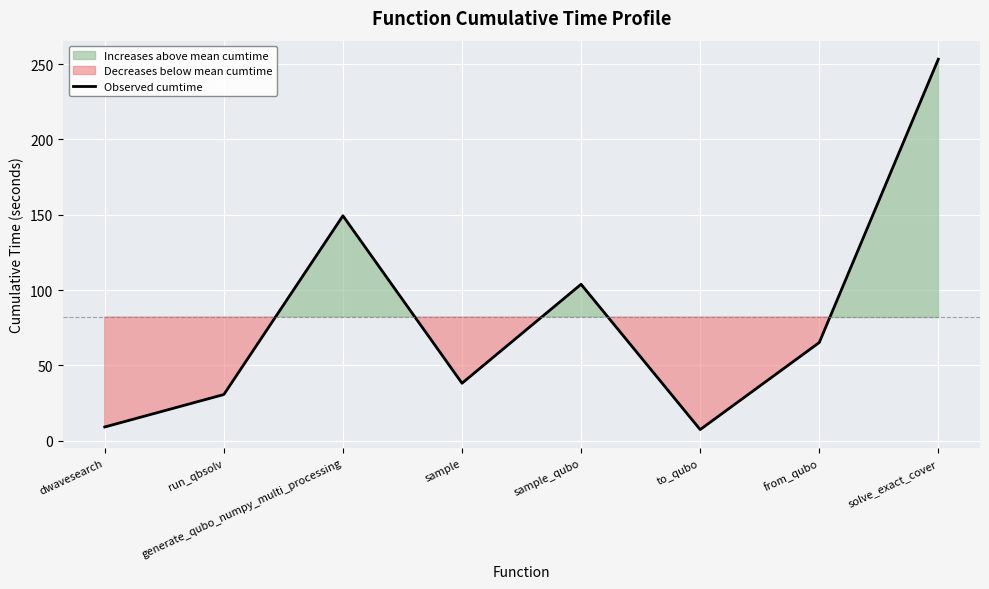

Reading left to right, list all the values displayed in this chart.

dwavesearch=9.2	run_qbsolv=30.7	generate_qubo_numpy_multi_processing=149.3	sample=38.2	sample_qubo=103.9	to_qubo=7.5	from_qubo=65.2	solve_exact_cover=253.2